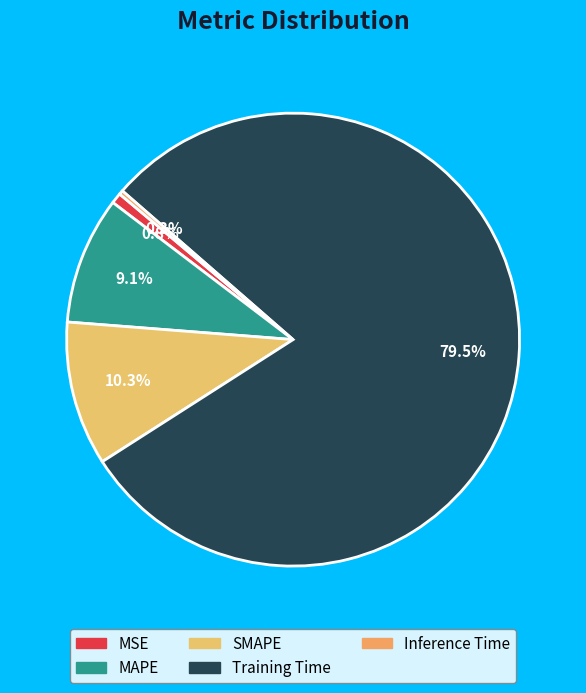

To the nearest percent, what is the average slice percentage?

20%